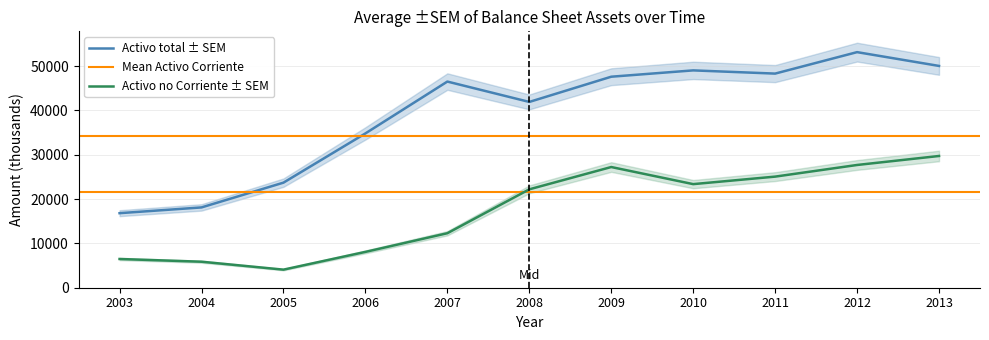

Rank the series at 2013 from highest to lowest value.

Activo total, Activo no Corriente